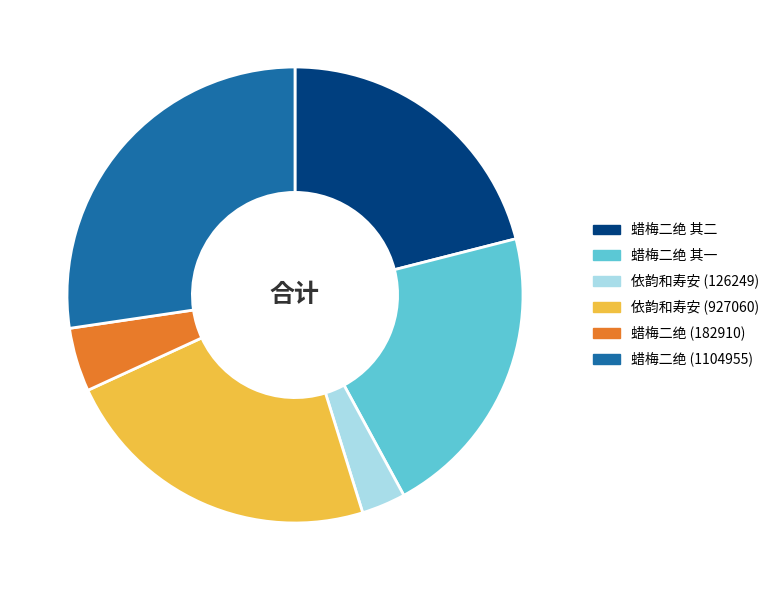

Does any single category account for the majority?

No